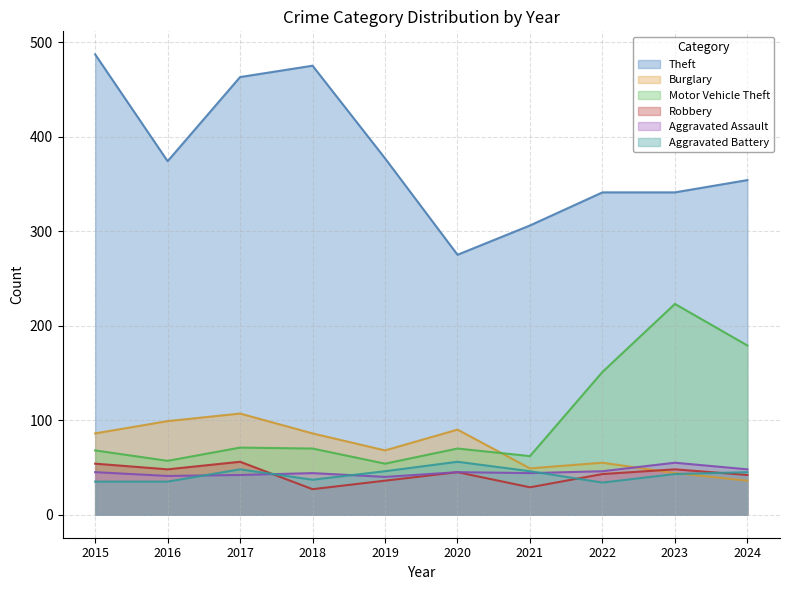

How many times do Aggravated Assault and Robbery cross each other?

1